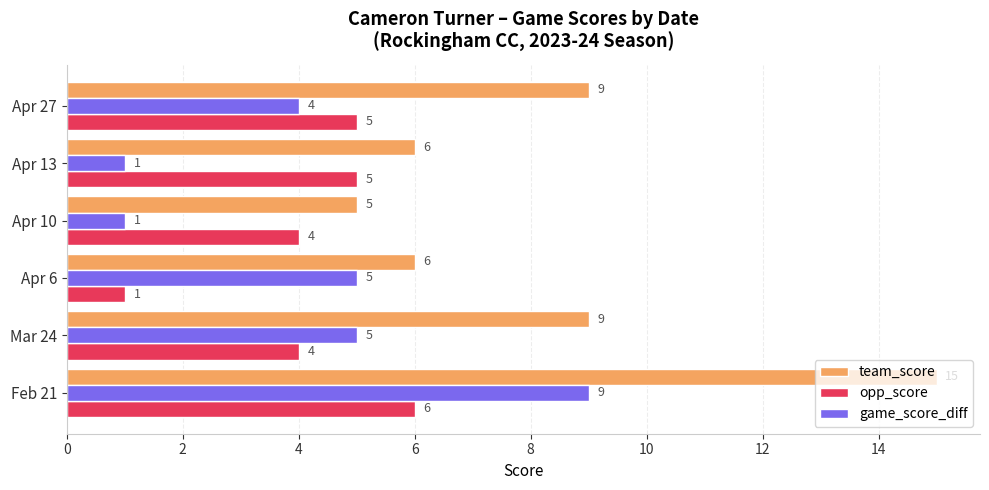

At which category is the sum across all series the highest?

Feb 21